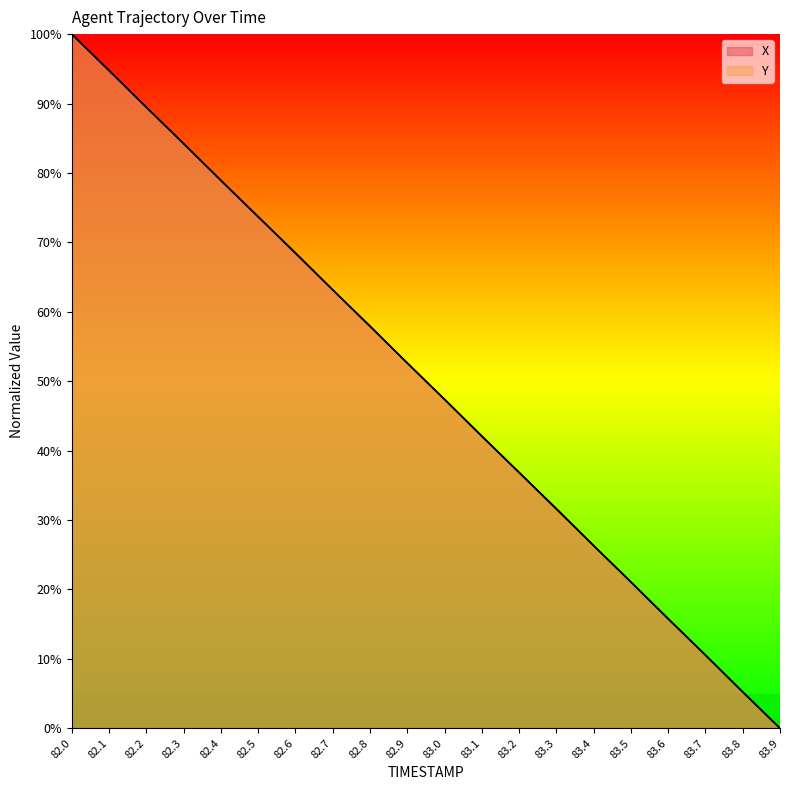

How many data points in Y are above 52?

10